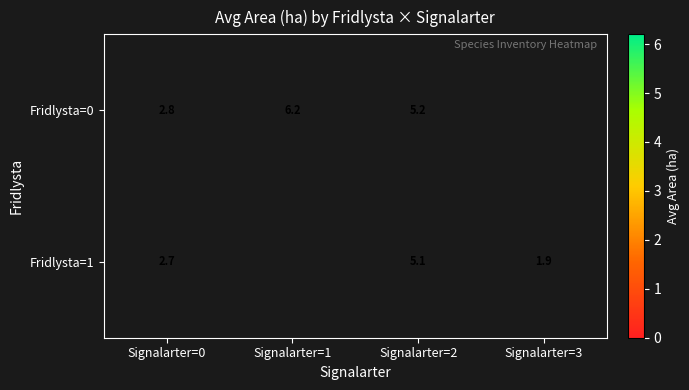

List the series in order of their overall mean, highest first.

Fridlysta=0, Fridlysta=1